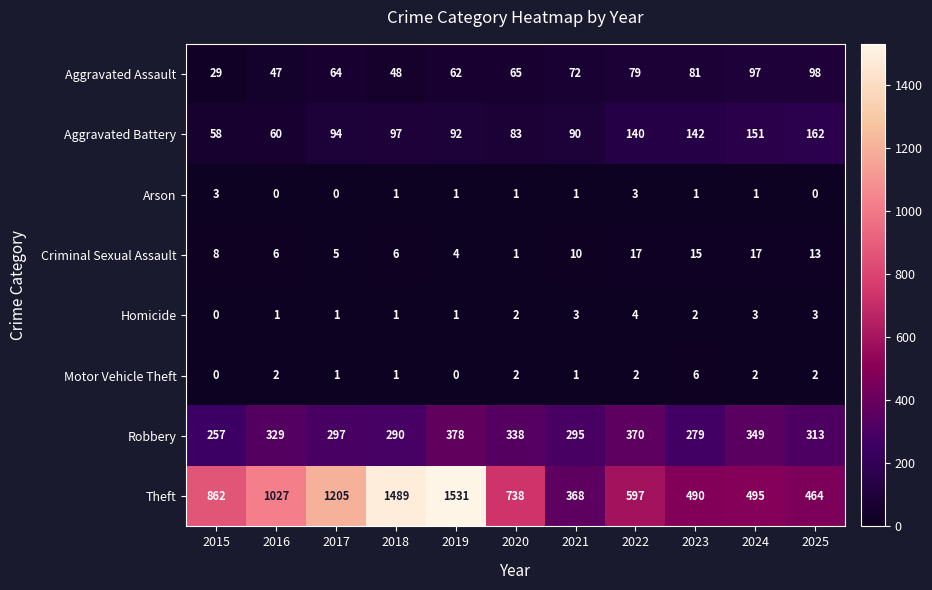

List the series in order of their peak value, highest first.

Theft, Robbery, Aggravated Battery, Aggravated Assault, Criminal Sexual Assault, Motor Vehicle Theft, Homicide, Arson